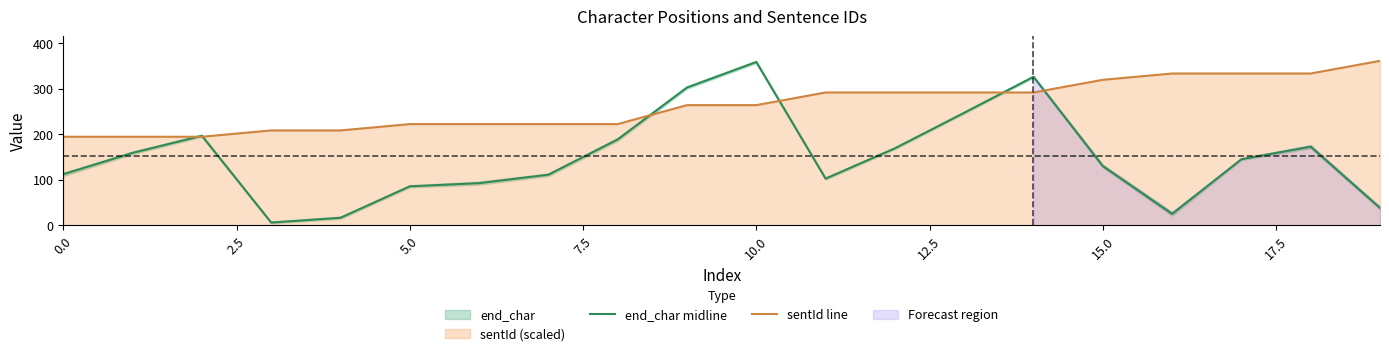

Rank the series by their average value, from highest to lowest.

sentId line, end_char midline